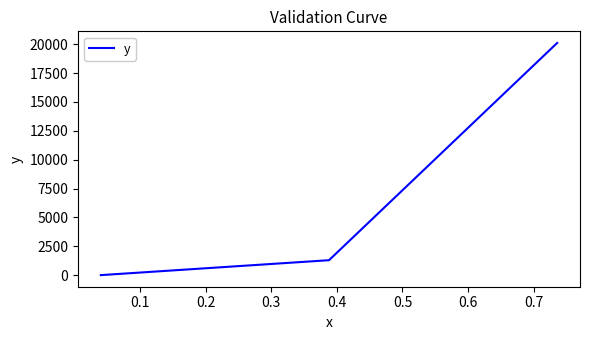

What is the smallest value displayed?

0.7